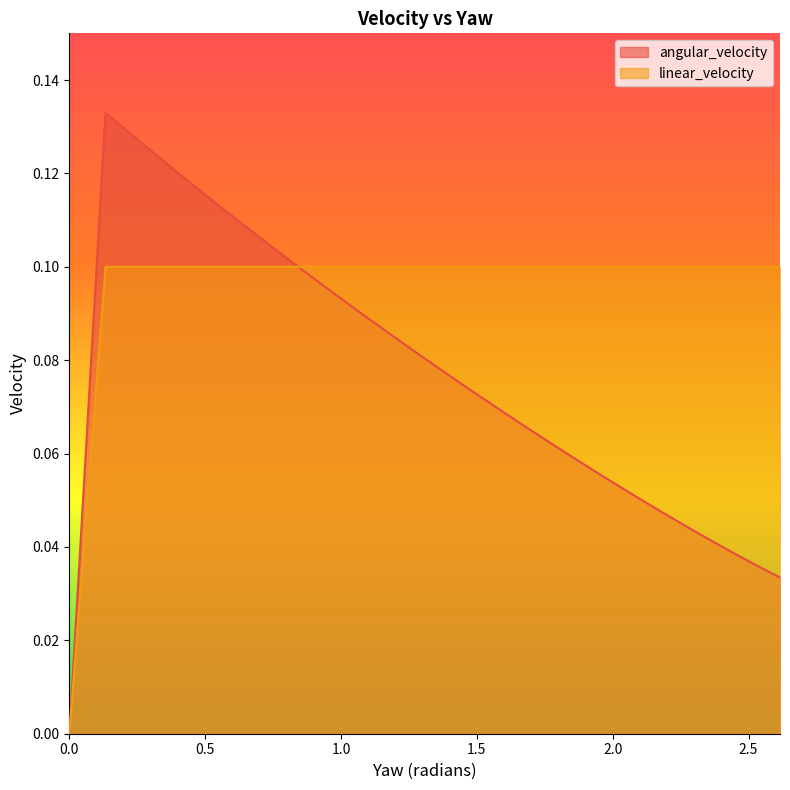

Reading left to right, transcribe all the data shown in this chart.

angular_velocity: 0.0	0.1	0.1	0.1	0.1	0.1	0.1	0.1	0.1	0.1	0.1	0.1	0.1	0.1	0.1	0.1	0.1	0.1	0.1	0.1	0.1	0.1	0.1	0.1	0.1	0.1	0.0	0.0	0.0	0.0	0.0	0.0	0.0	0.0	0.0	0.0	0.0	0.0	0.0
linear_velocity: 0.0	0.1	0.1	0.1	0.1	0.1	0.1	0.1	0.1	0.1	0.1	0.1	0.1	0.1	0.1	0.1	0.1	0.1	0.1	0.1	0.1	0.1	0.1	0.1	0.1	0.1	0.1	0.1	0.1	0.1	0.1	0.1	0.1	0.1	0.1	0.1	0.1	0.1	0.1